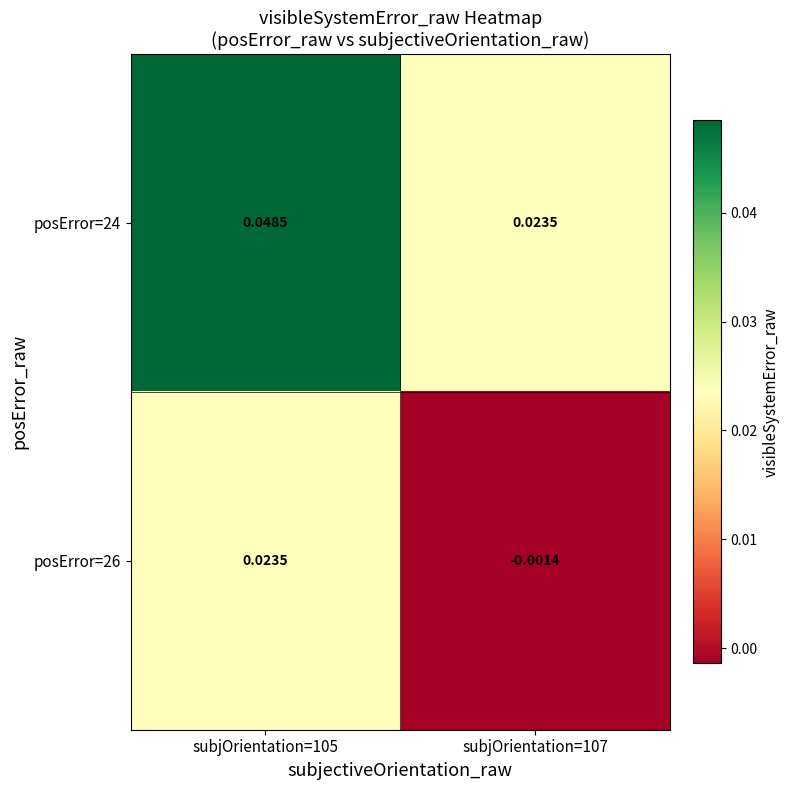

Is the value of posError=26 at subjOrientation=107 greater than the value of posError=24 at subjOrientation=107?

No